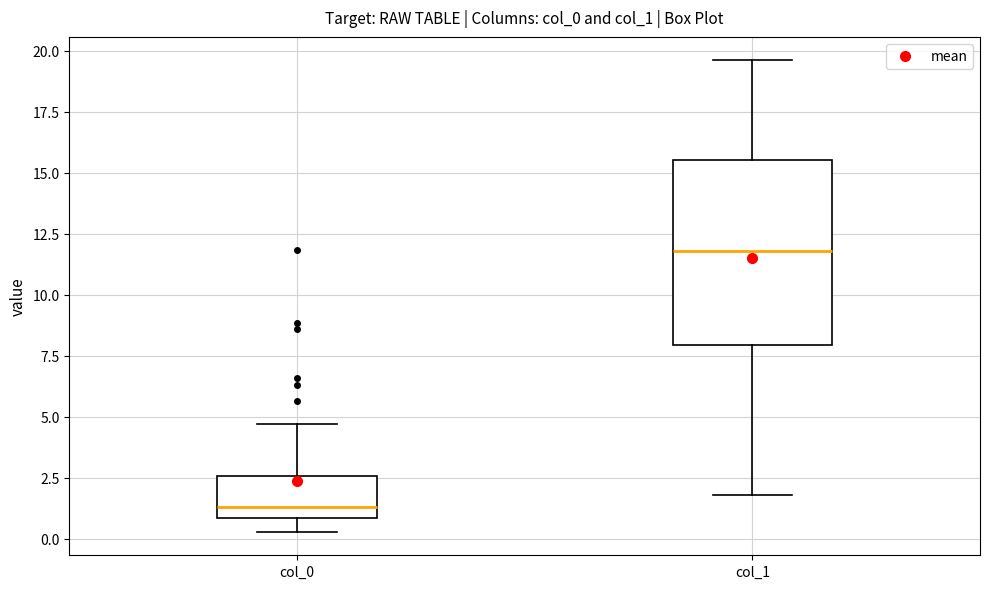

Where is the upper edge of the box for col_1 on the y-axis? The values are not printed on the chart, so give them approximately, as read against the axis.

15.5